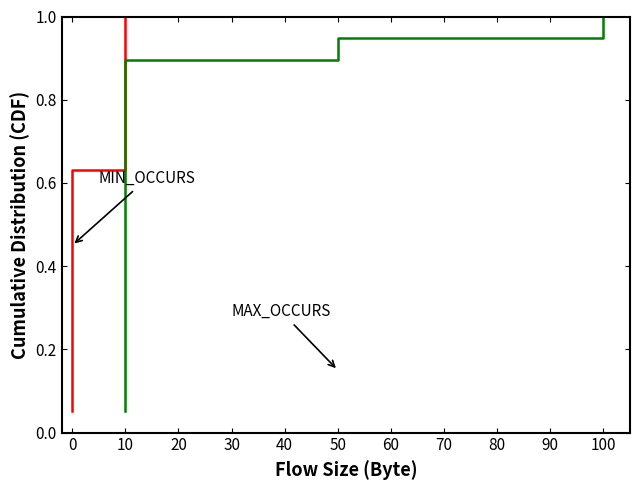

True or false: MIN_OCCURS and MAX_OCCURS cross at least once.

False